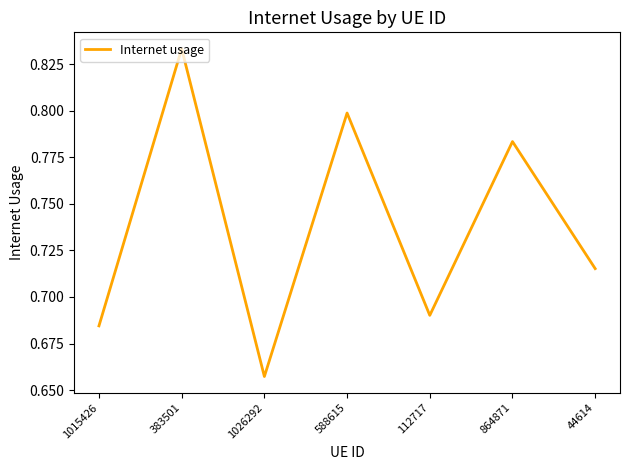

What position from the right is 1015426?

7